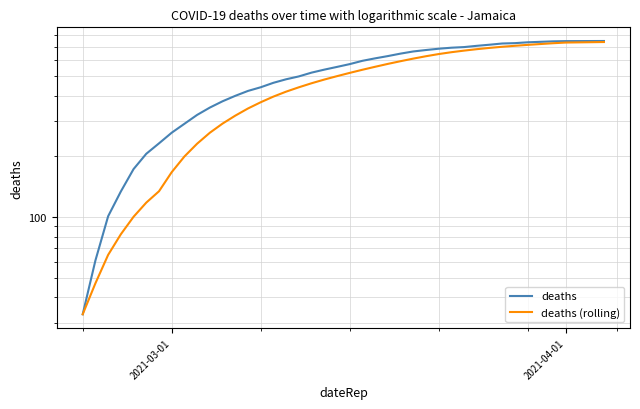

True or false: deaths and deaths (rolling) intersect in this chart.

False